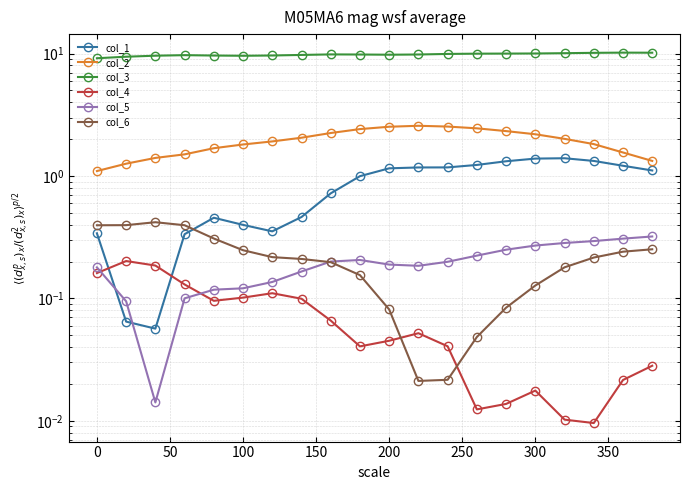

What is the sum of all col_2 values?

38.7